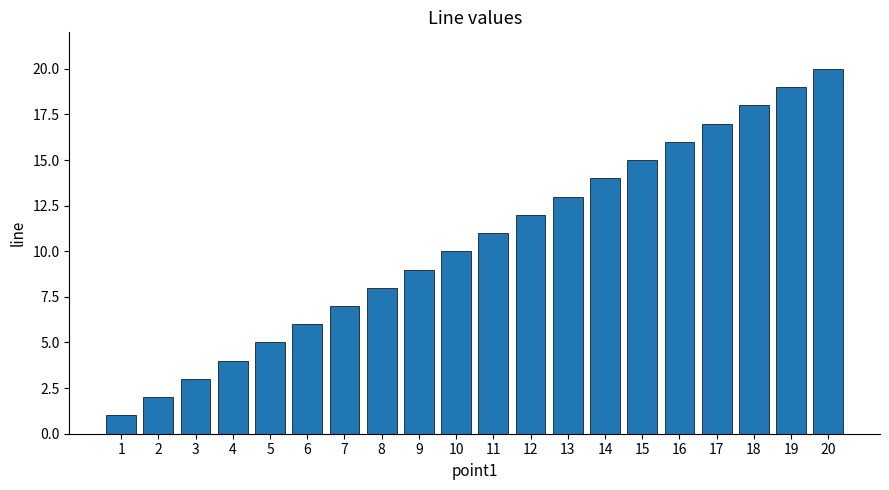

Are the bars grouped side by side (vs. stacked)?

No